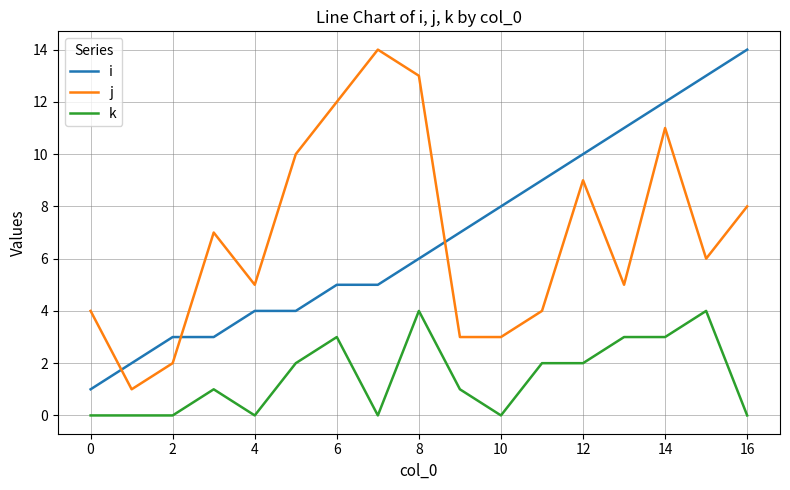

How many lines are shown in the chart?

3